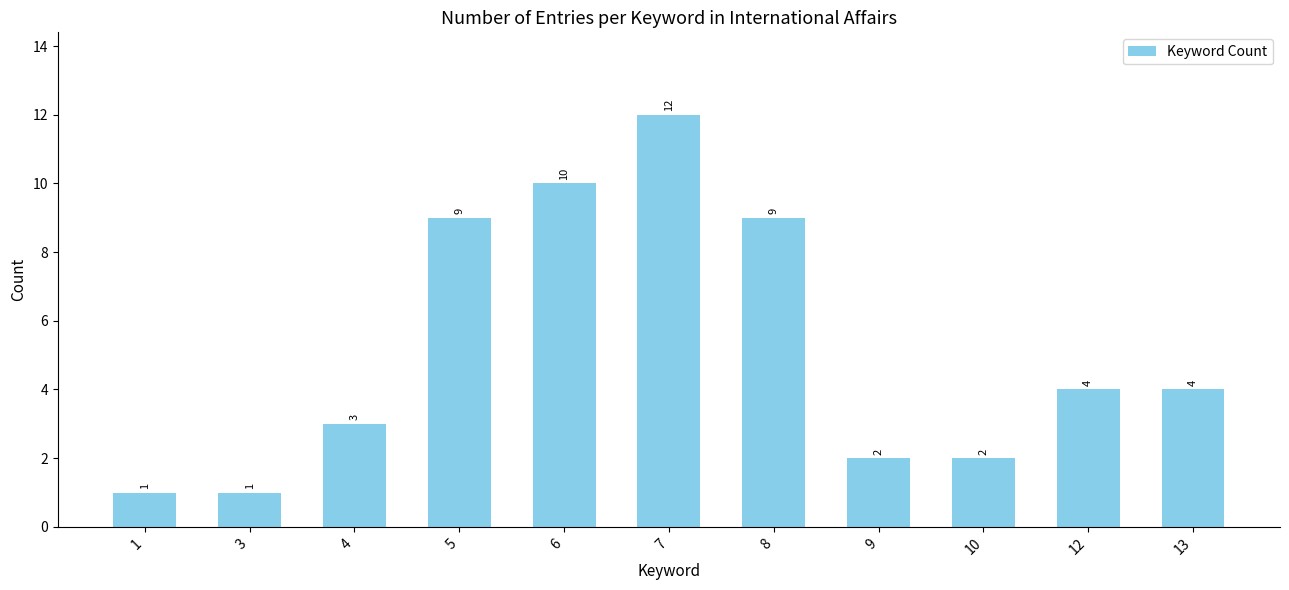

Which has a higher value, 4 or 1?

4